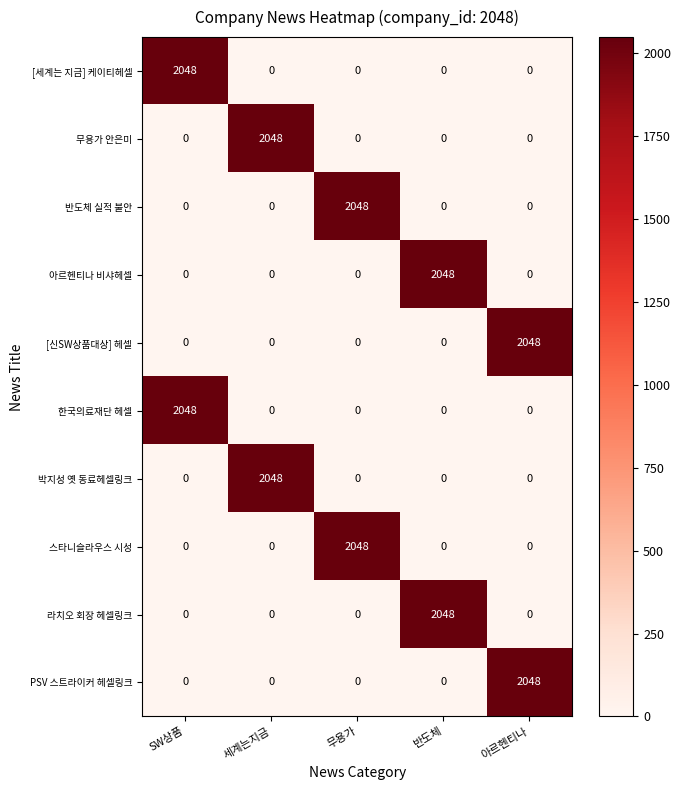

Is it true that [세계는 지금] 케이티헤셀 equals -629 at 아르헨티나?

False